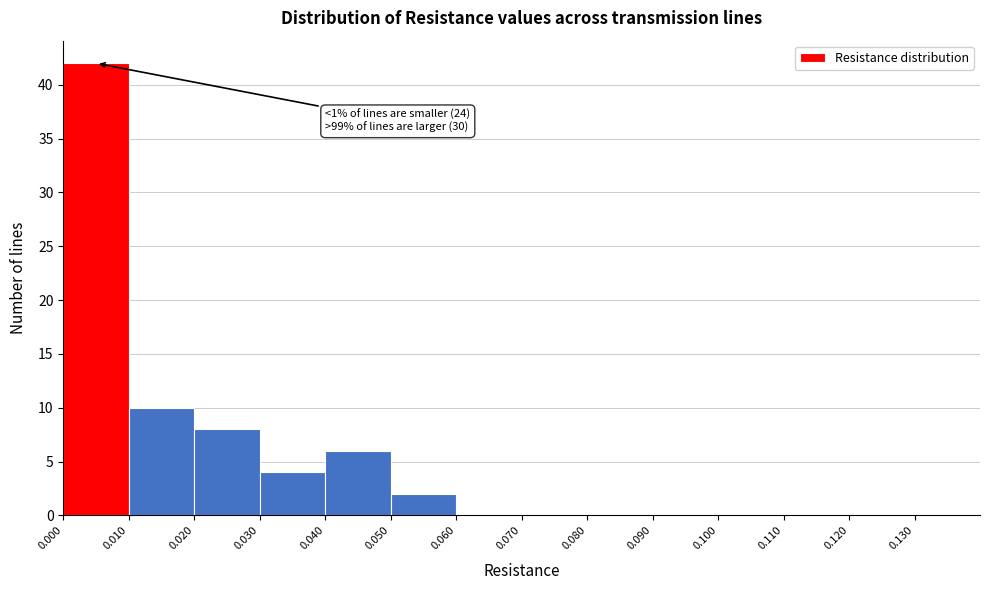

Which range on the x-axis has the tallest bar?

0.00 to 0.01